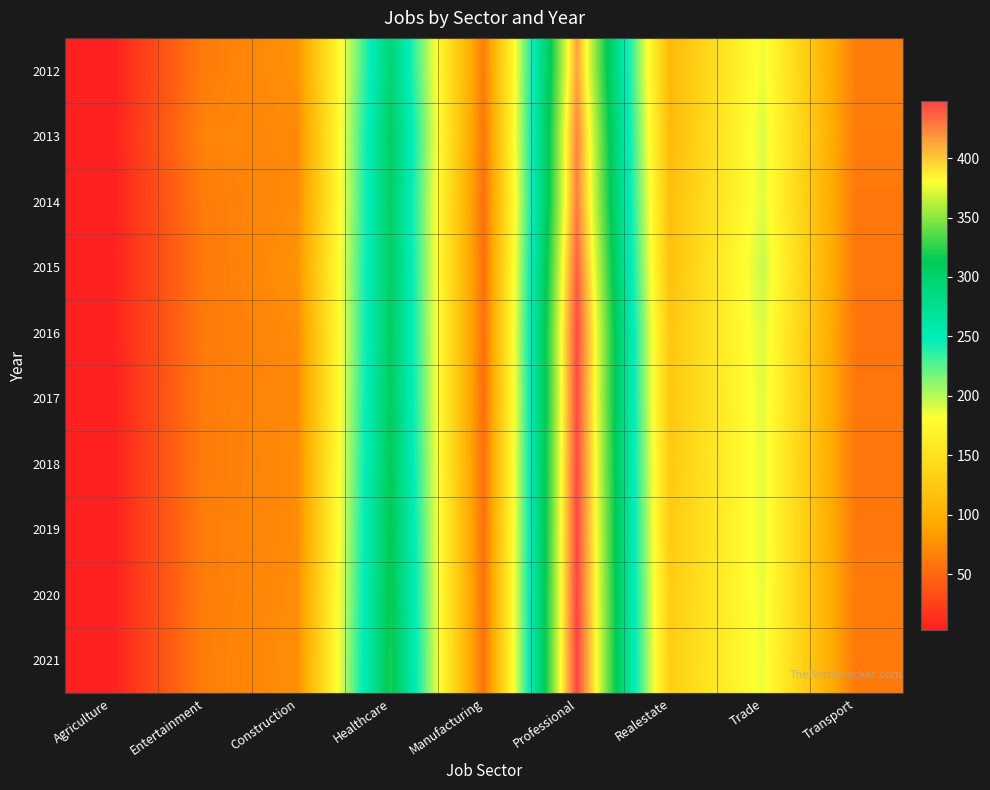

What is the total value across all series at Agriculture?

32